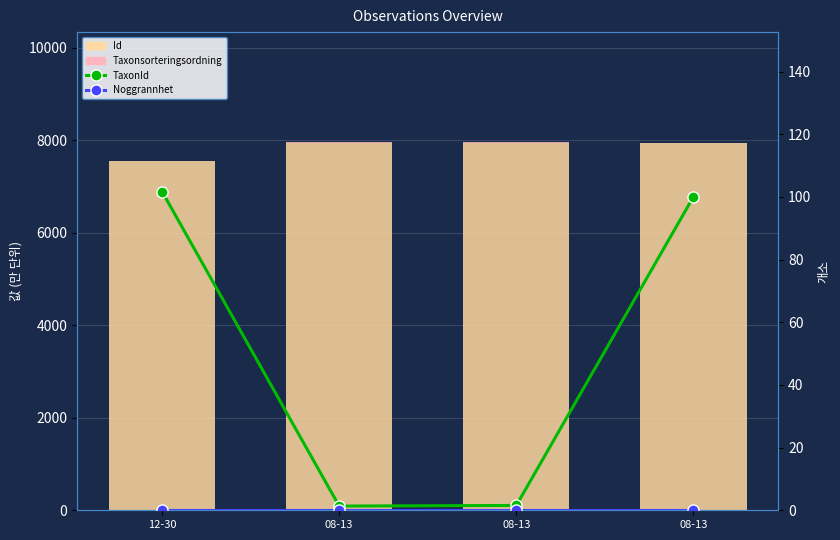

The value of Id at 08-13 is 7939.8. True or false?

True